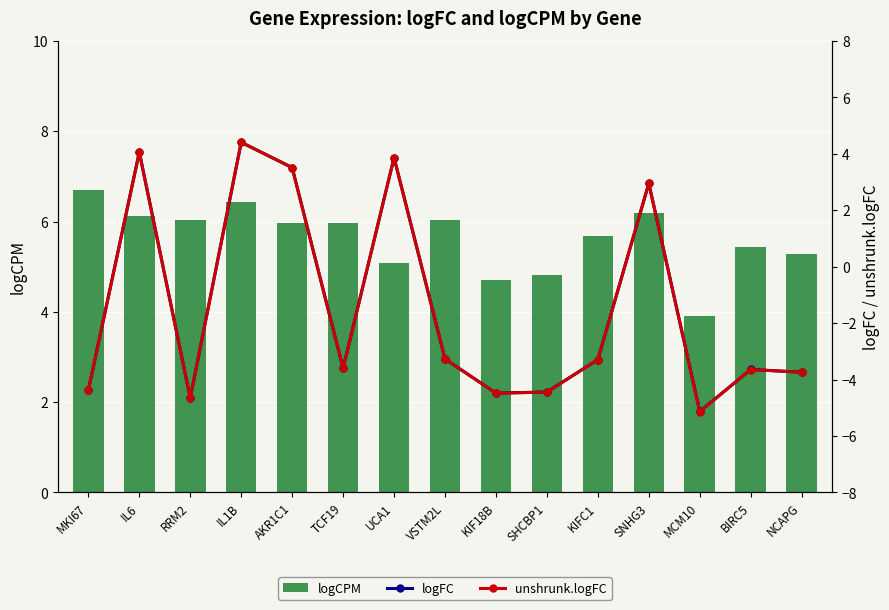

The value of unshrunk.logFC at UCA1 is 3.9. True or false?

True